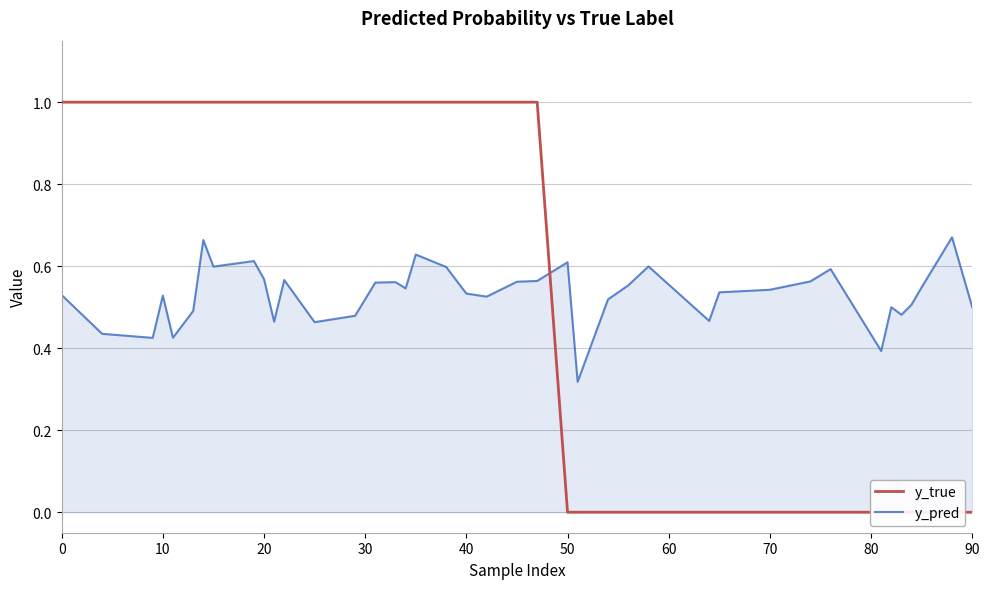

Reading right to left, list all the values displayed in this chart.

y_true: 0.0	0.0	0.0	0.0	0.0	0.0	0.0	0.0	0.0	0.0	0.0	0.0	0.0	0.0	0.0	0.0	0.0	1.0	1.0	1.0	1.0	1.0	1.0	1.0	1.0	1.0	1.0	1.0	1.0	1.0	1.0	1.0	1.0	1.0	1.0	1.0	1.0	1.0	1.0	1.0
y_pred: 0.5	0.7	0.5	0.5	0.5	0.5	0.4	0.6	0.6	0.5	0.5	0.5	0.6	0.6	0.5	0.3	0.6	0.6	0.6	0.5	0.5	0.6	0.6	0.5	0.6	0.6	0.5	0.5	0.6	0.5	0.6	0.6	0.6	0.7	0.5	0.4	0.5	0.4	0.4	0.5